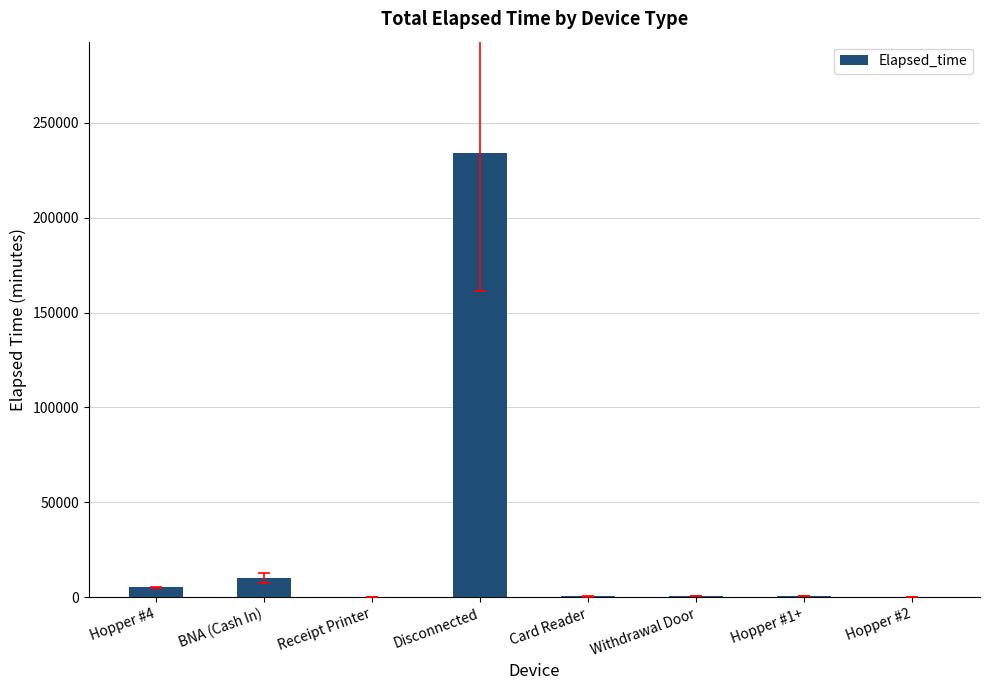

The value at Disconnected is 396005. True or false?

False